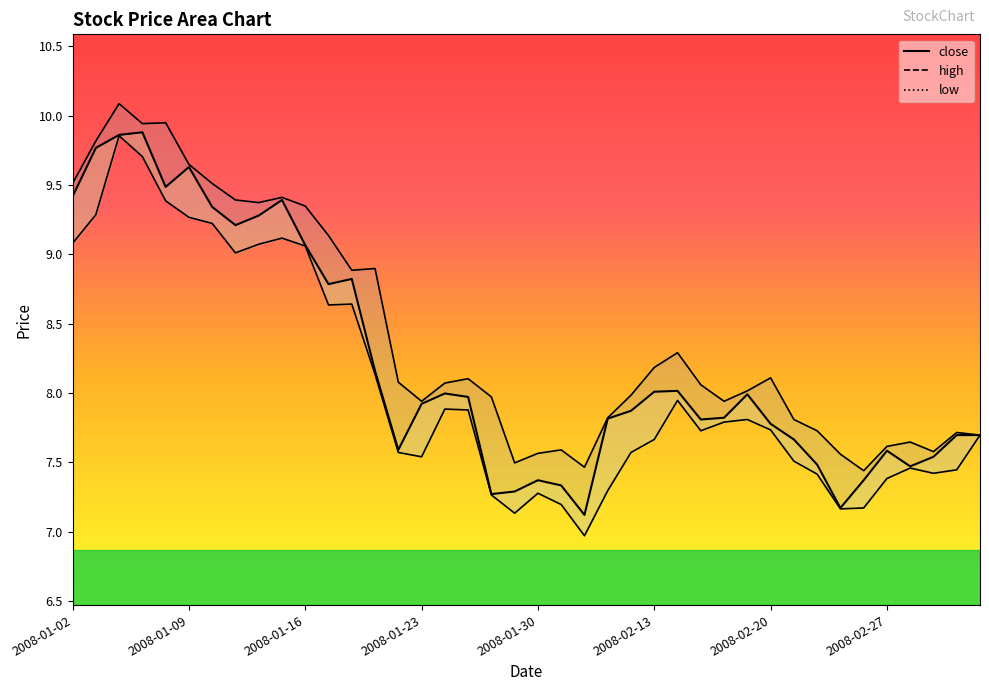

What is the minimum value for close?

7.1